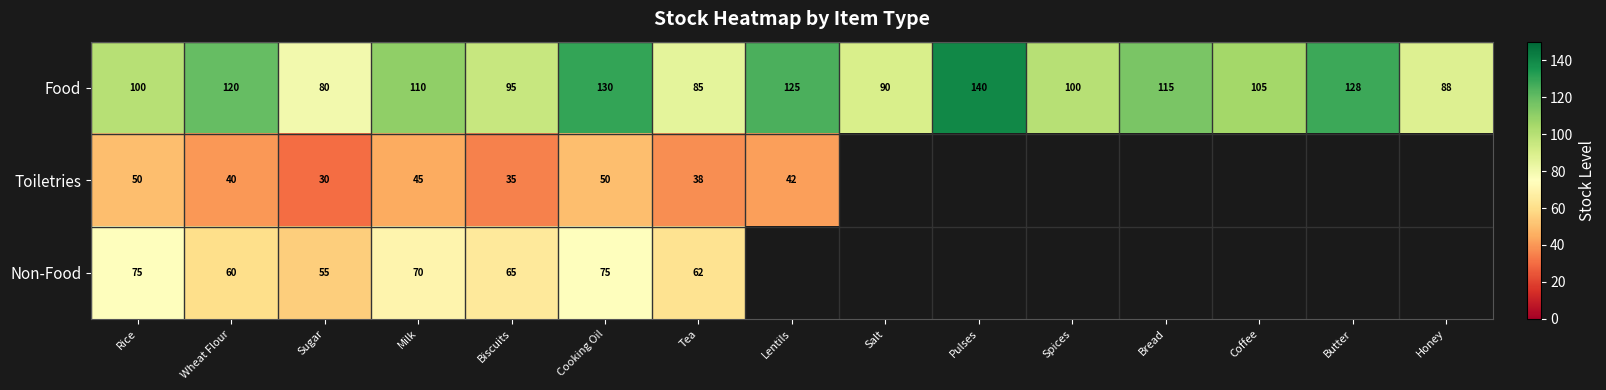

The Food series shows 175.0 at Spices. True or false?

False